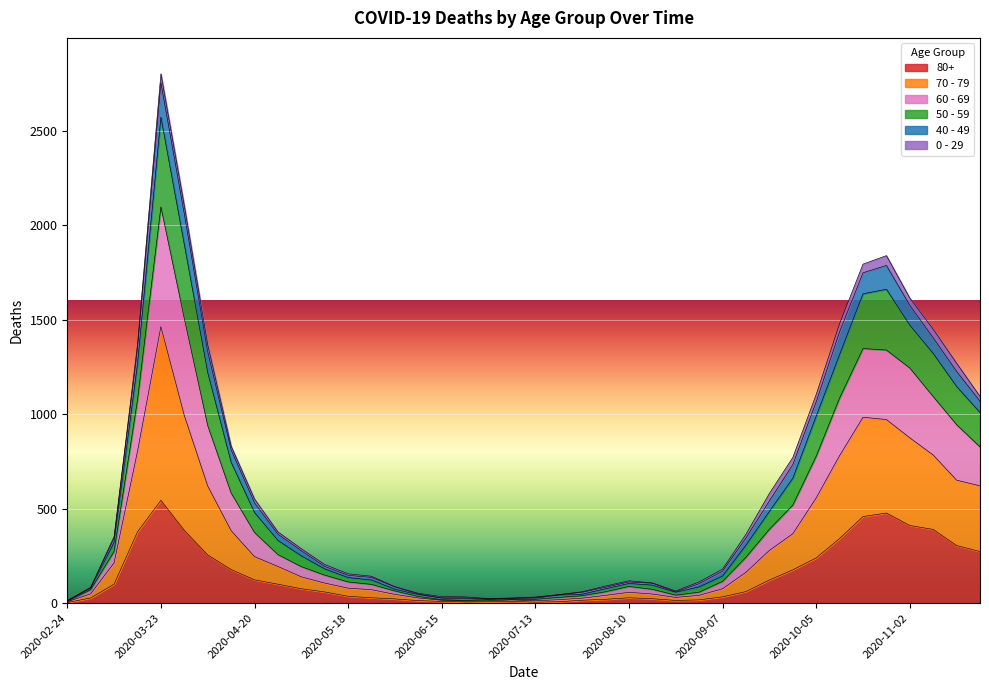

At which category is the sum across all series the highest?

2020-03-23